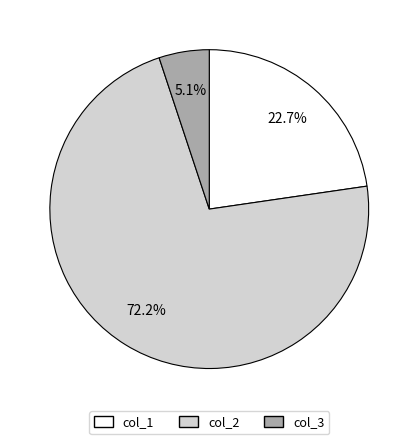

What is the ratio of the value at col_2 to the value at col_3?

14.2